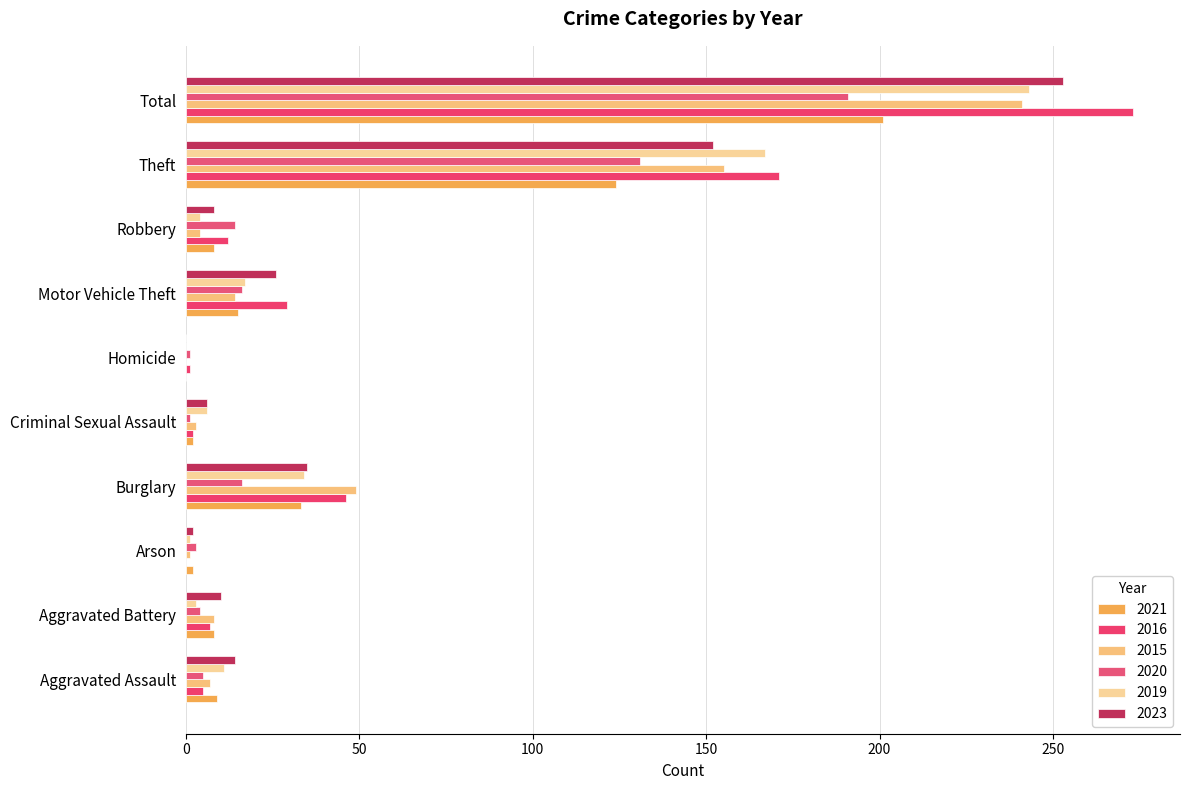

Which series has the largest range (max minus min)?

2016